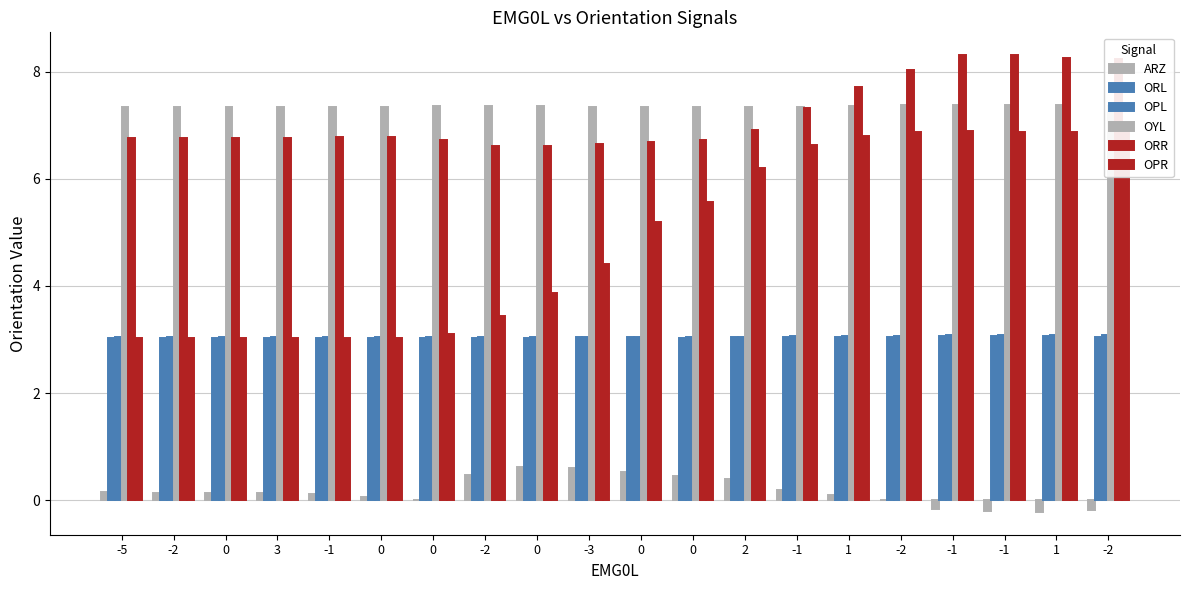

At which category does the chart reach its peak across all series?

-1